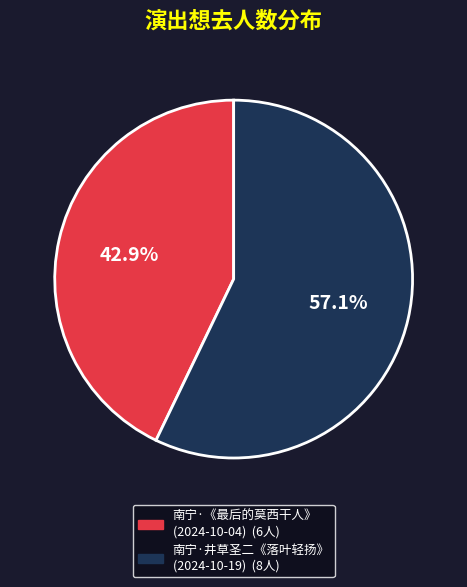

How many segments does this pie chart have?

2